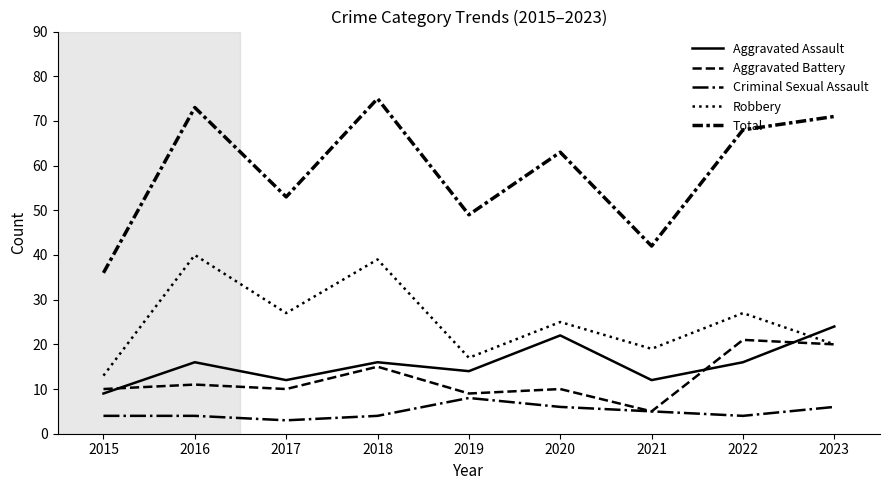

Where is the first local minimum for Aggravated Battery?

2017